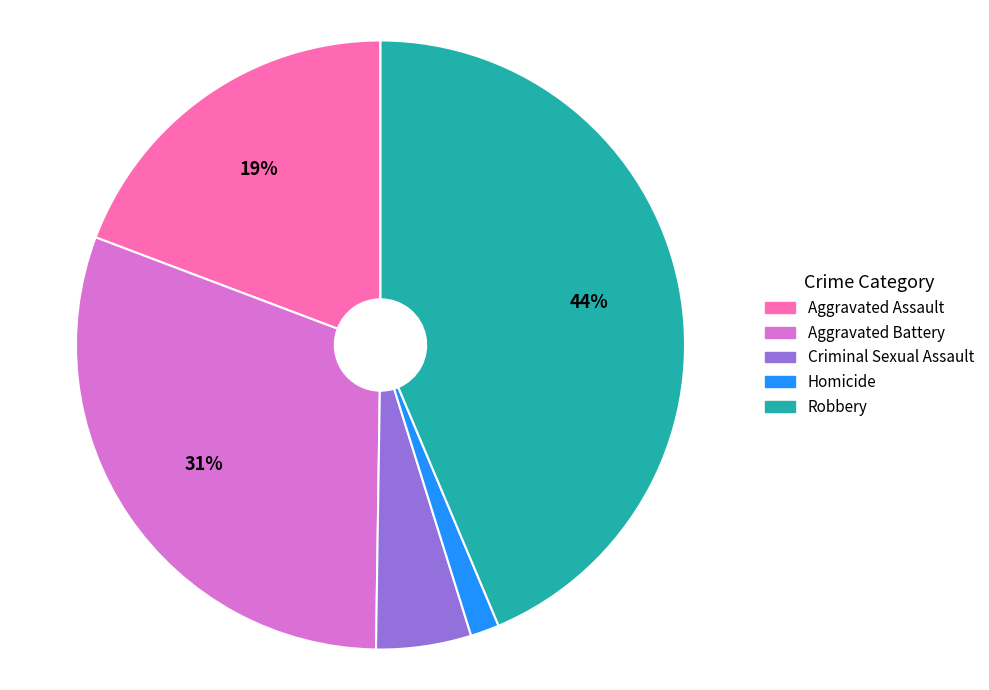

To the nearest percent, what is the difference between the Homicide and Aggravated Battery slice percentages?

29%